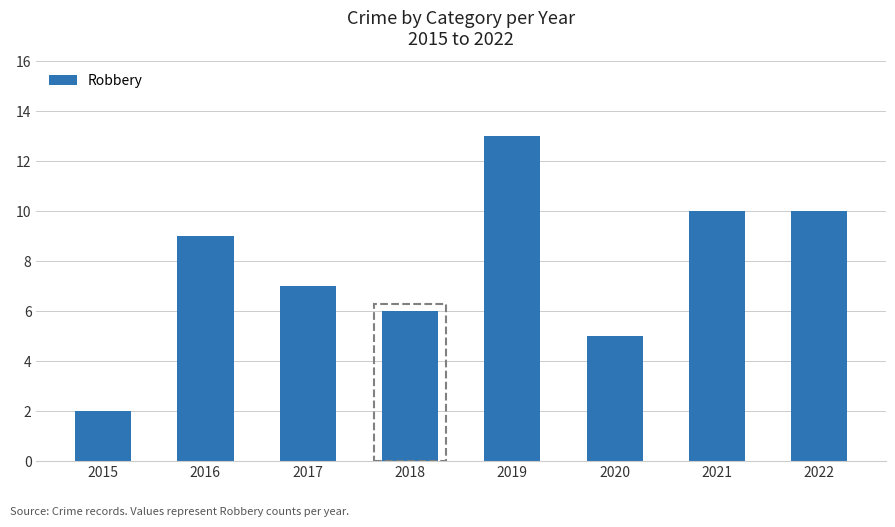

True or false: the data shows 15 at 2021.

False